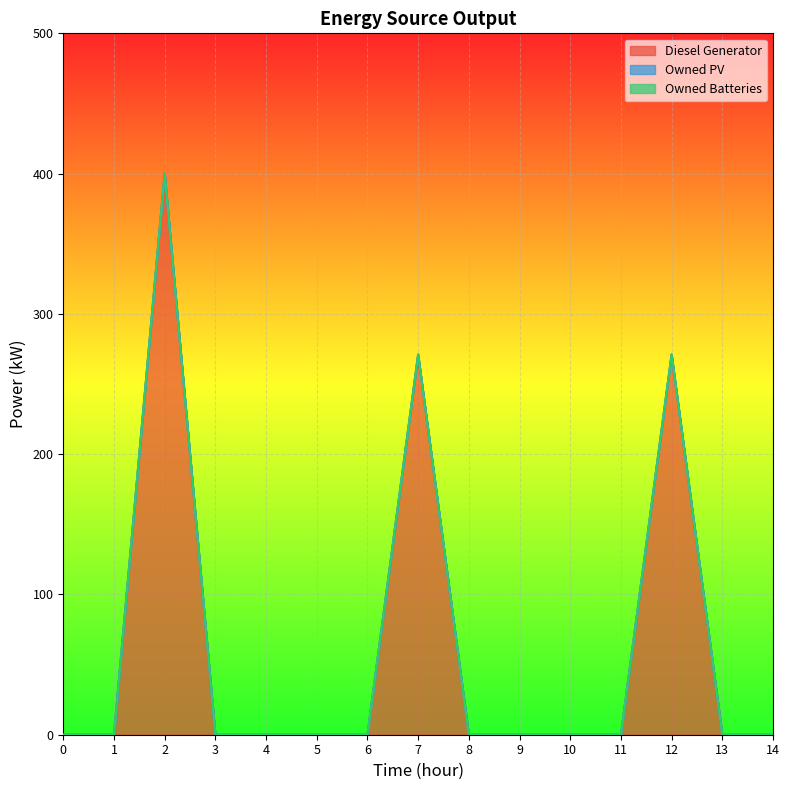

Which series has the widest spread of values?

Diesel Generator